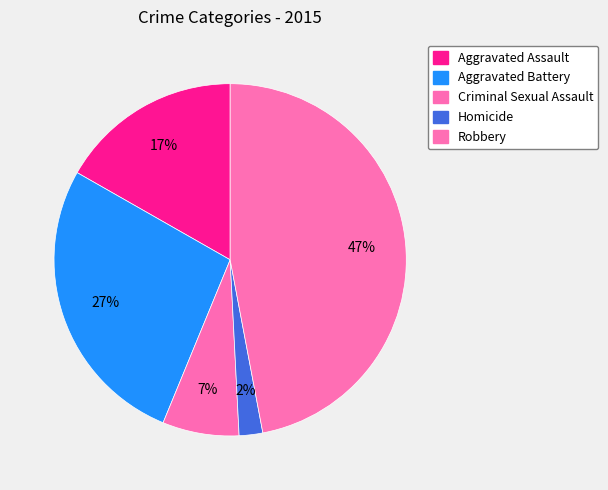

Which category has the biggest portion of the pie?

Robbery